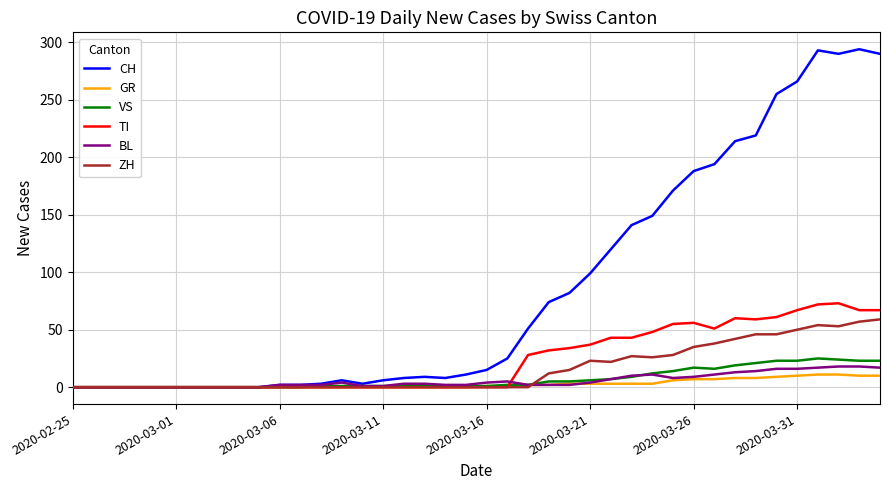

Which series has the largest range (max minus min)?

CH